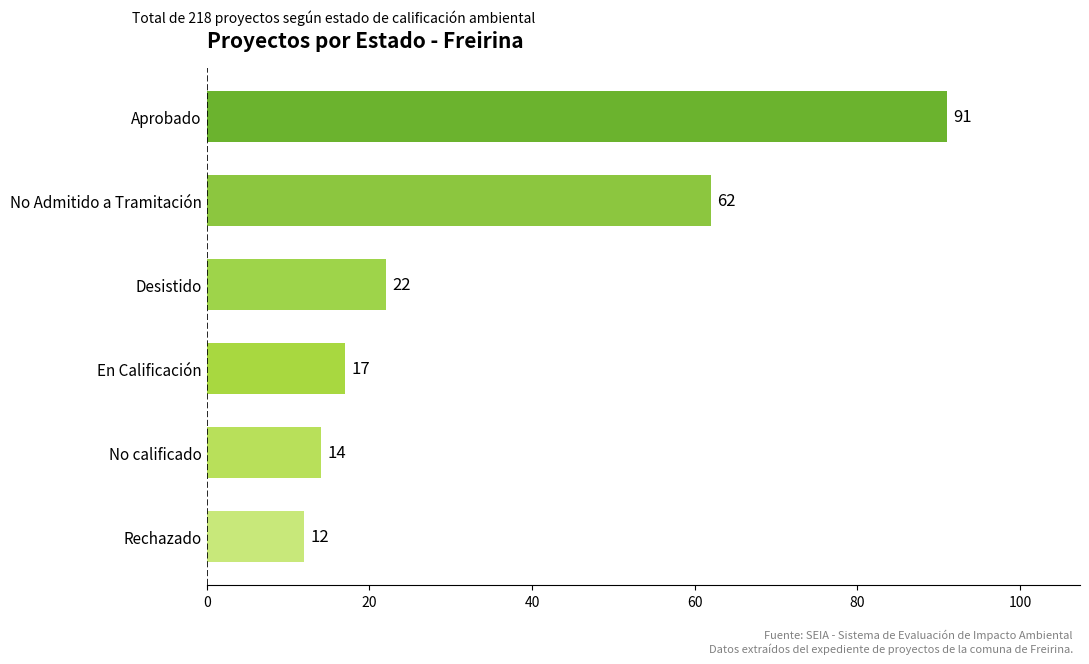

Approximately how many times larger is the value at Rechazado compared to En Calificación?

0.7